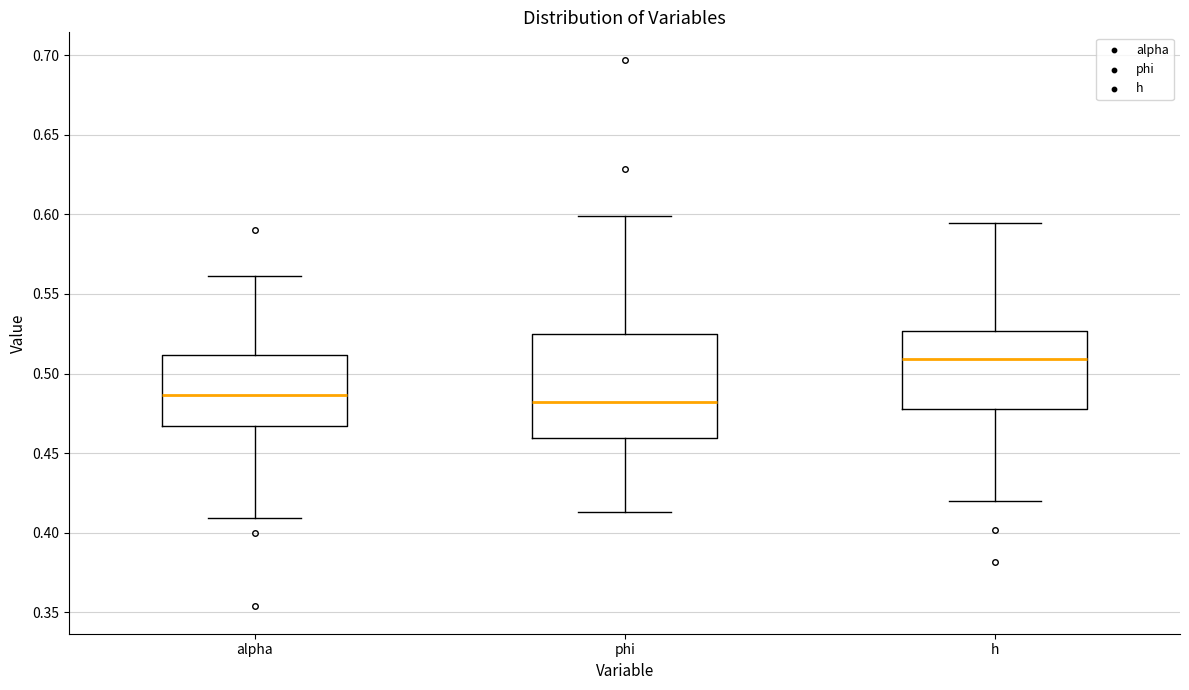

Reading left to right, transcribe this box plot: for each box, give where its median line is, the range the box spans, and where its two whiskers end, as read against the y-axis. The values are not printed on the chart, so give them approximately, as read against the axis.

alpha: median 0.485, box 0.465 to 0.510, whiskers 0.410 to 0.560
phi: median 0.480, box 0.460 to 0.525, whiskers 0.415 to 0.600
h: median 0.510, box 0.480 to 0.525, whiskers 0.420 to 0.595